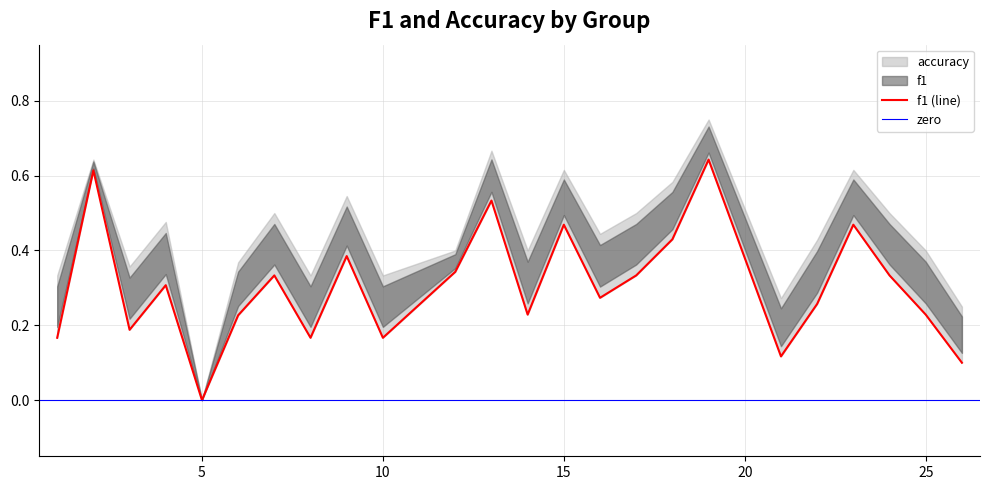

What is the value of the 8th point from the left?

0.2